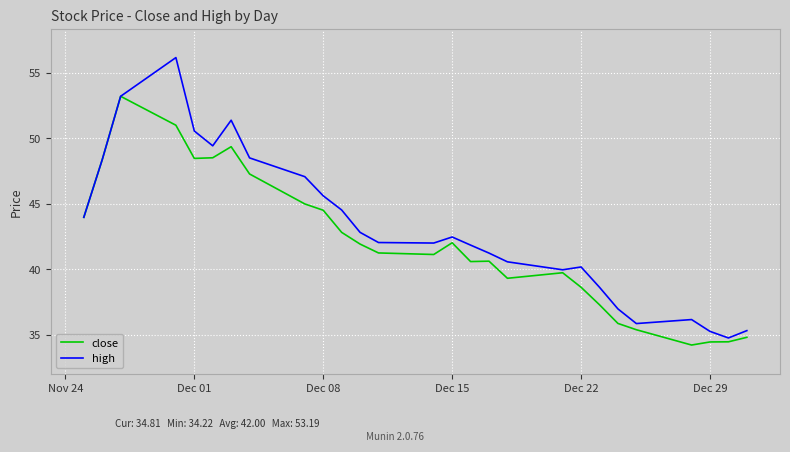

Which series has the largest range (max minus min)?

high